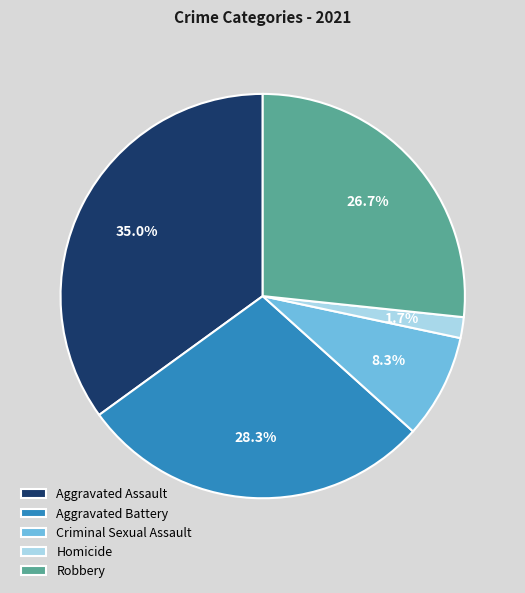

To the nearest percent, what is the average slice percentage?

20%